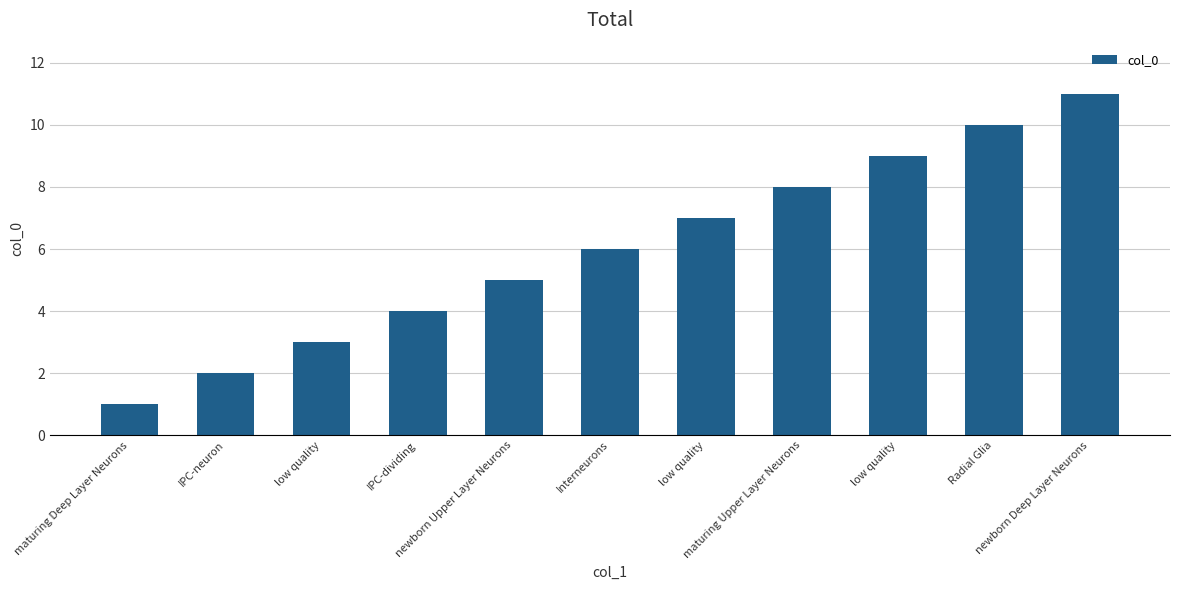

Which has a higher value, low quality or maturing Deep Layer Neurons?

low quality